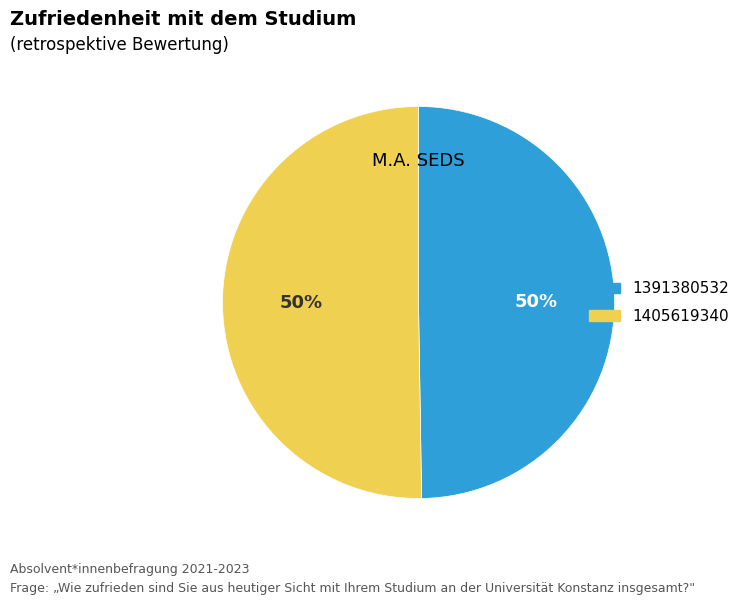

What is the smallest slice in the pie chart?

1391380532